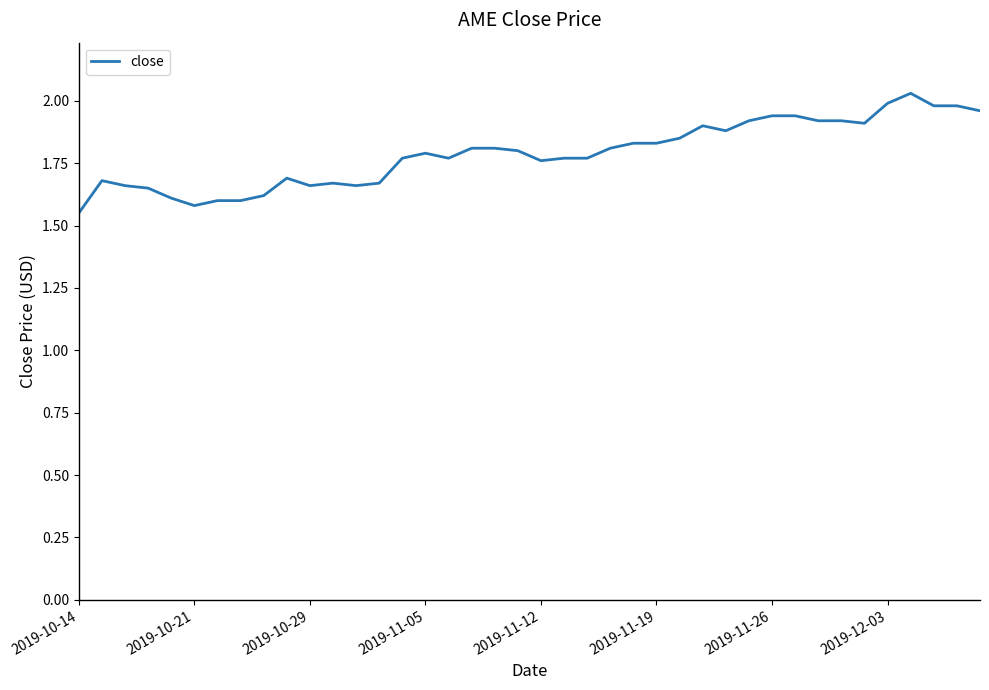

Is this an area chart (filled region under the line)?

No